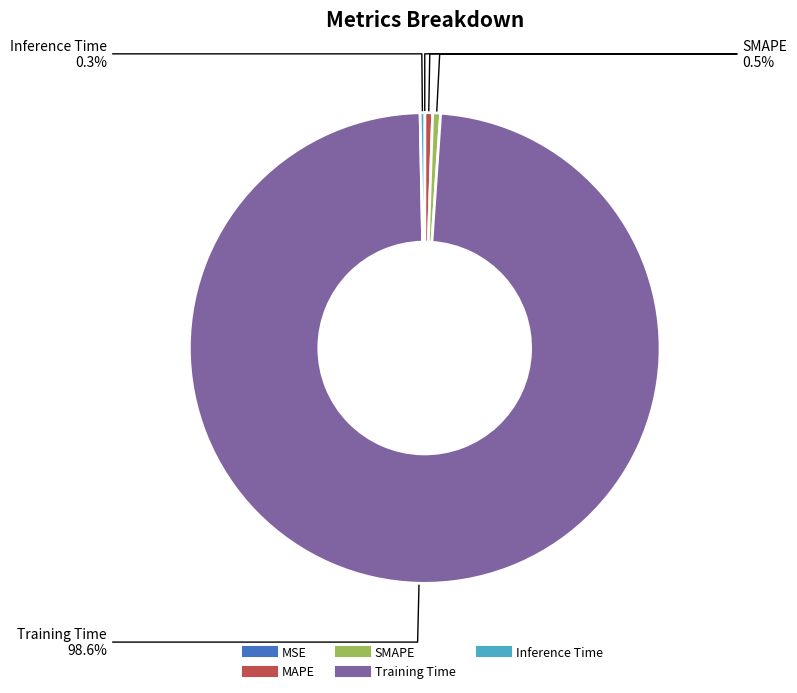

What percentage is NOT represented by SMAPE?

99.5%